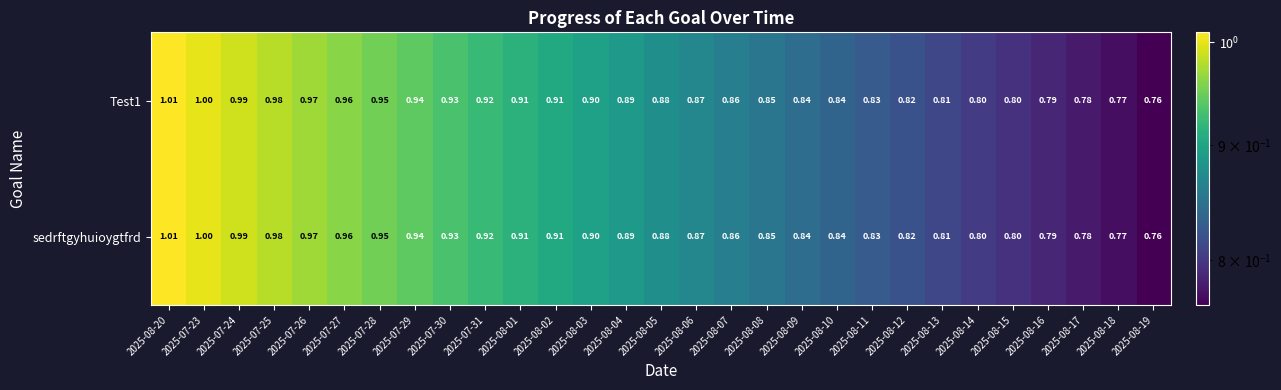

Is the value of Test1 at 2025-08-11 greater than the value of sedrftgyhuioygtfrd at 2025-08-08?

No